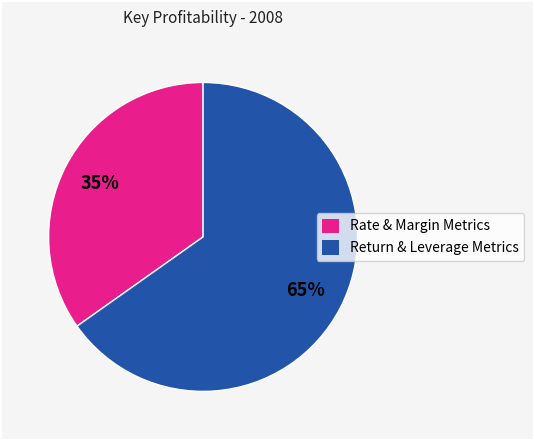

To the nearest percent, what is the combined percentage of Rate & Margin Metrics and Return & Leverage Metrics?

100%